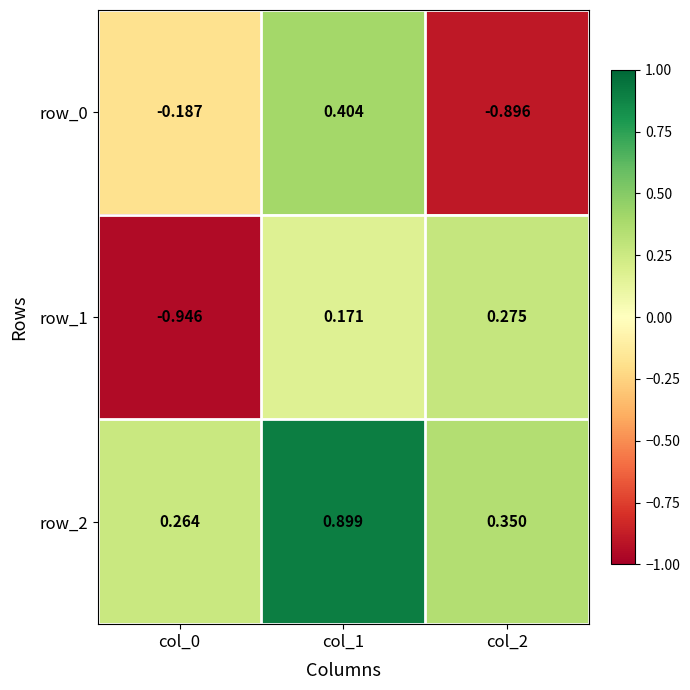

How many values in the row_1 series are below 0?

1